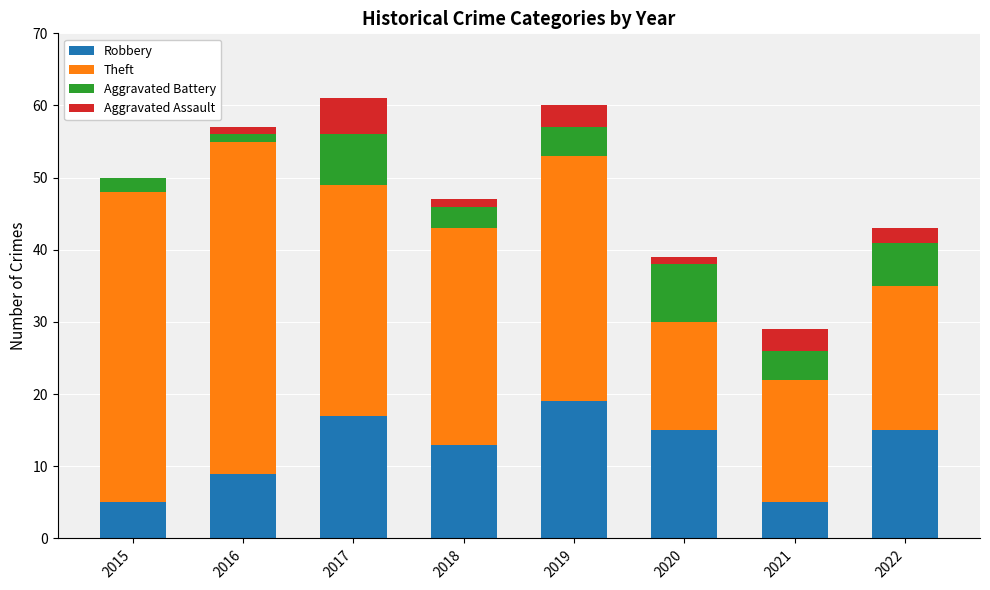

The value of Robbery at 2022 is 15. True or false?

True